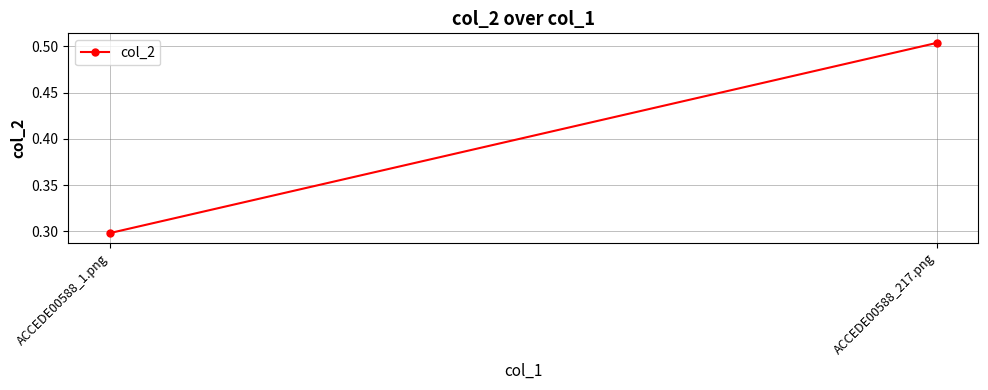

Count the values in the range 0 to 1.

2